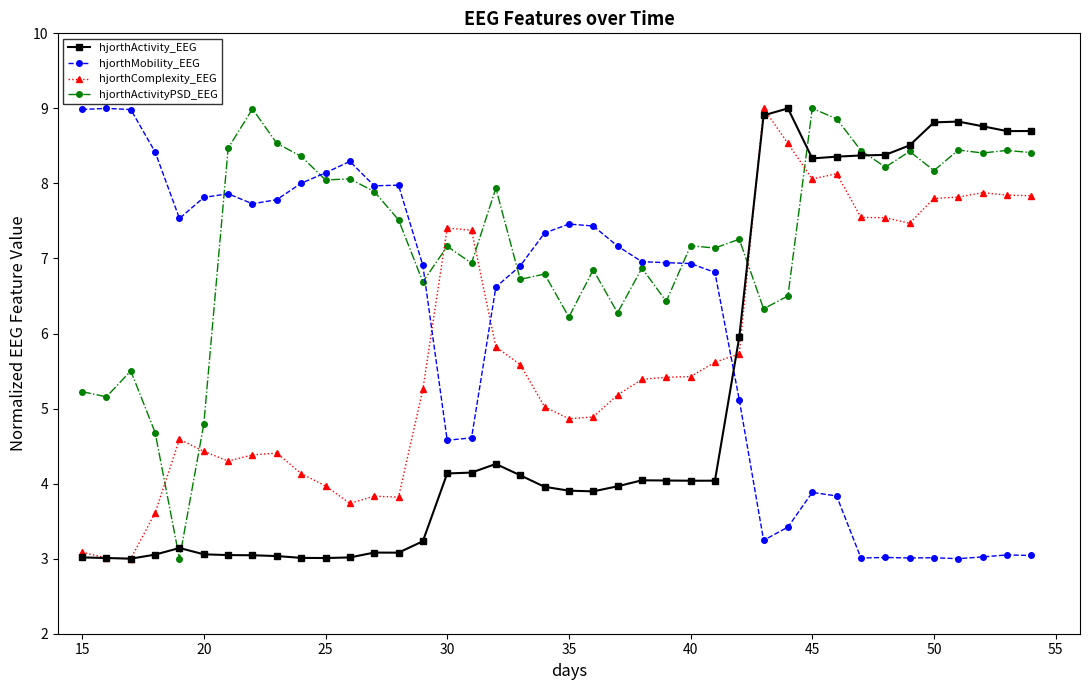

List the series in order of their overall mean, lowest first.

hjorthActivity_EEG, hjorthComplexity_EEG, hjorthMobility_EEG, hjorthActivityPSD_EEG